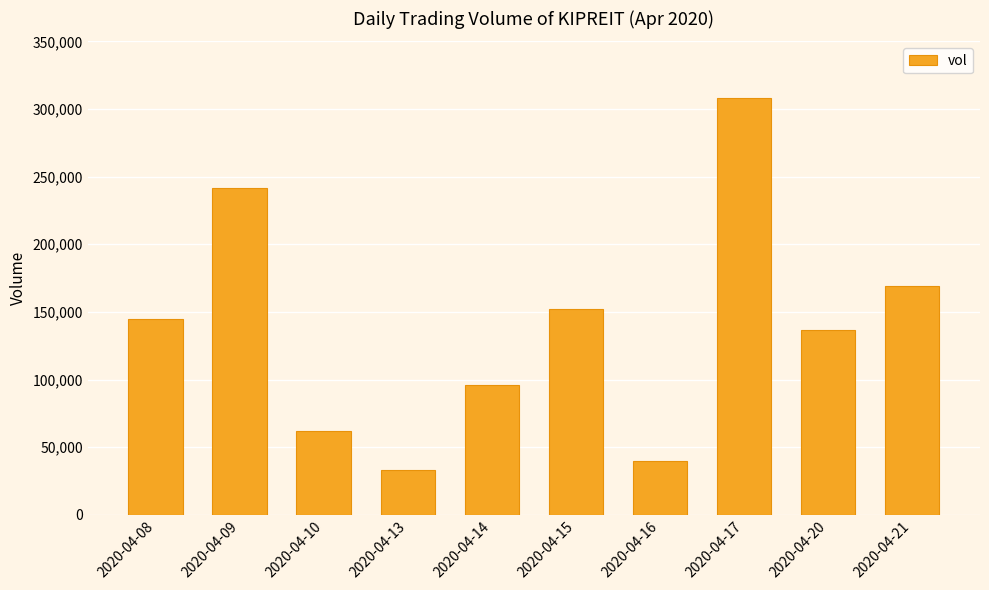

Is it true that the value at 2020-04-21 is 40127?

False